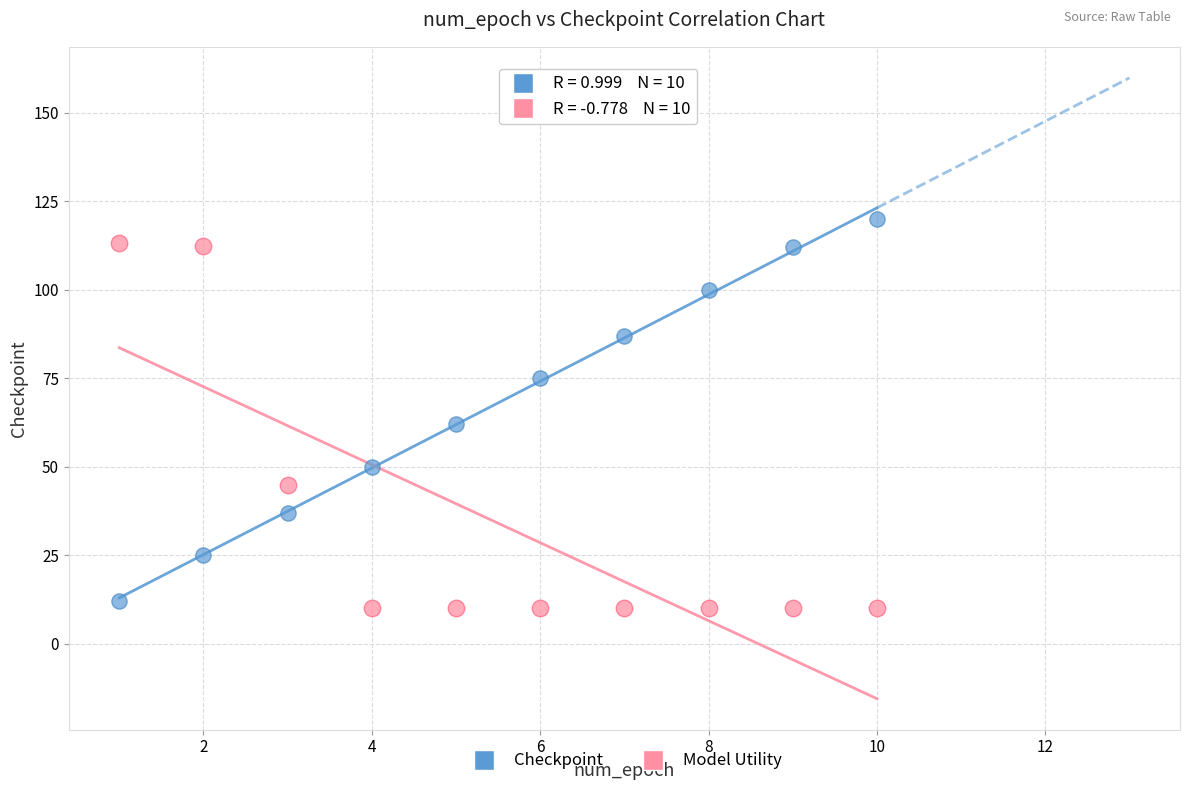

Across all series, what Y value is closest to 65?

62.0